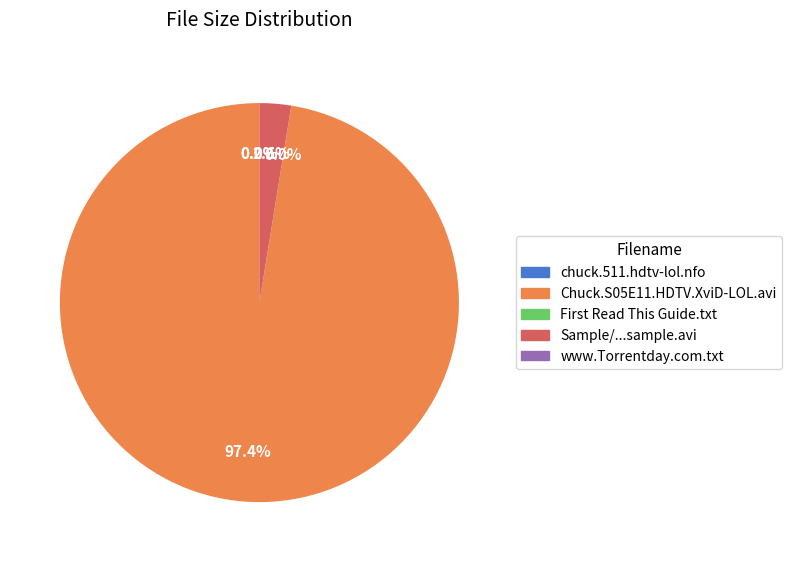

What is the majority slice?

Chuck.S05E11.HDTV.XviD-LOL.avi